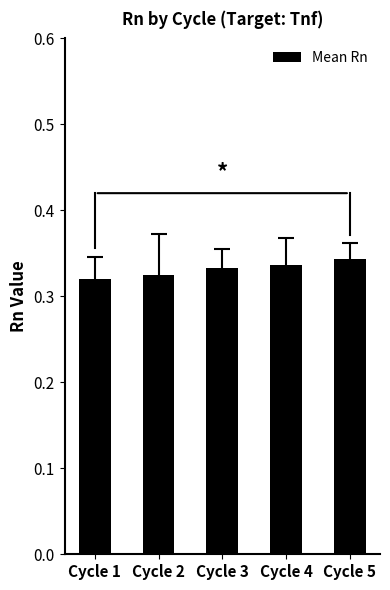

Count the number of categories in the chart.

5